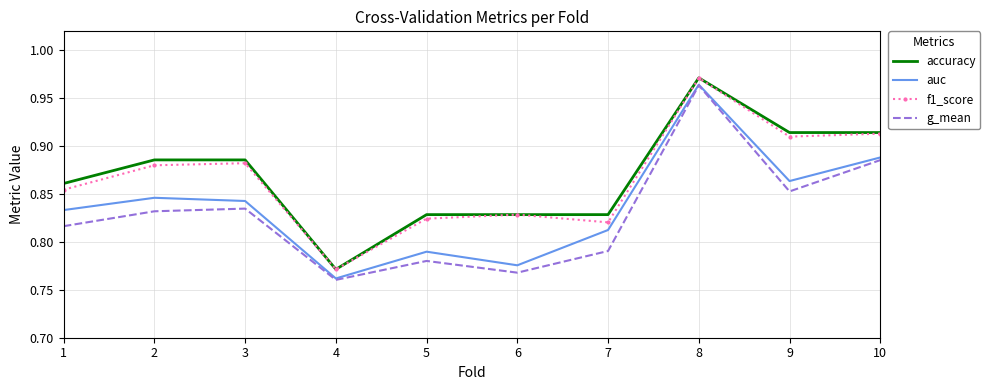

Is it true that f1_score equals 0.3 at 3?

False